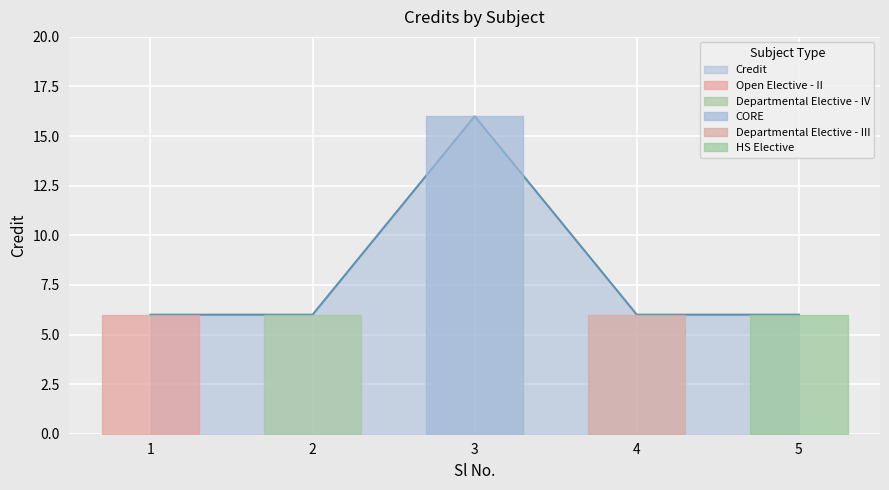

Is it true that the value at 1 is 2?

False